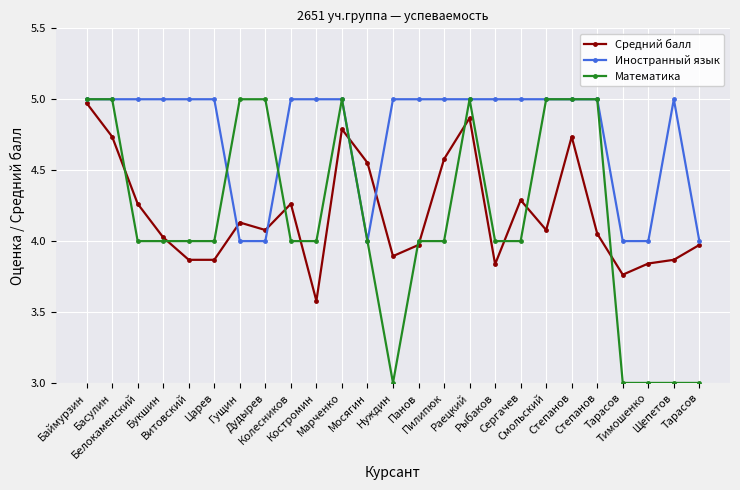

How many interior local peaks does the Иностранный язык series have?

1